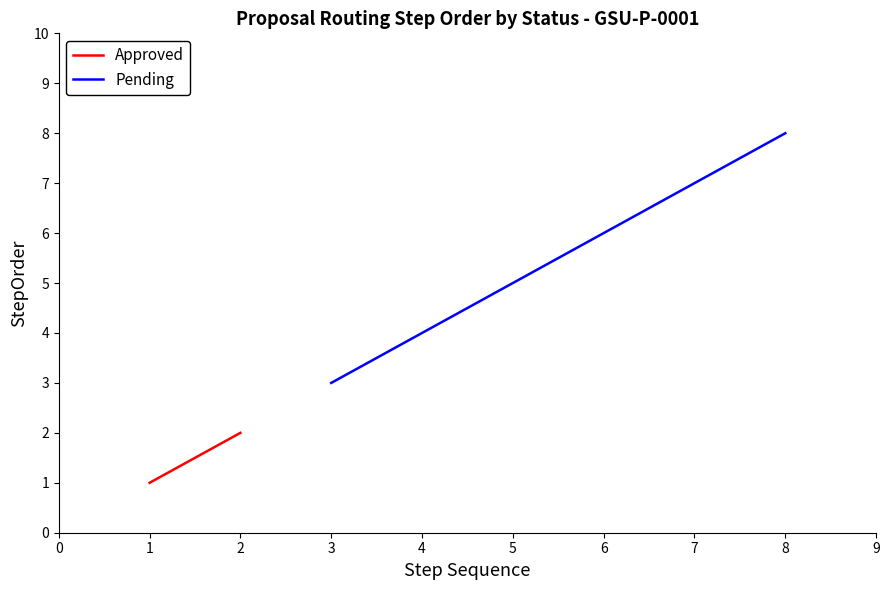

Rank the categories by Pending value from lowest to highest.

3, 4, 5, 6, 7, 8